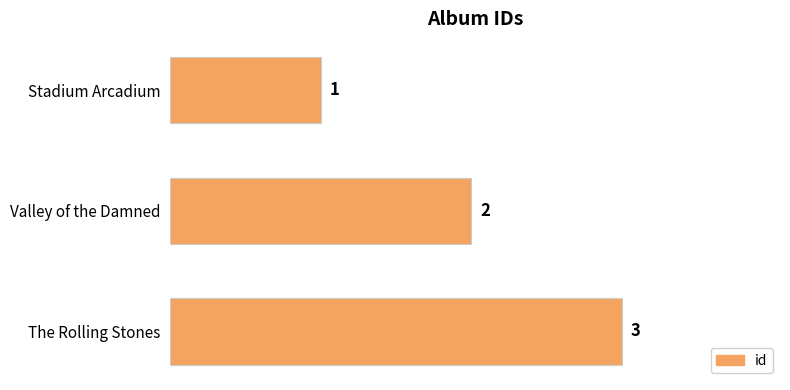

What is the change in value from Stadium Arcadium to The Rolling Stones?

+2